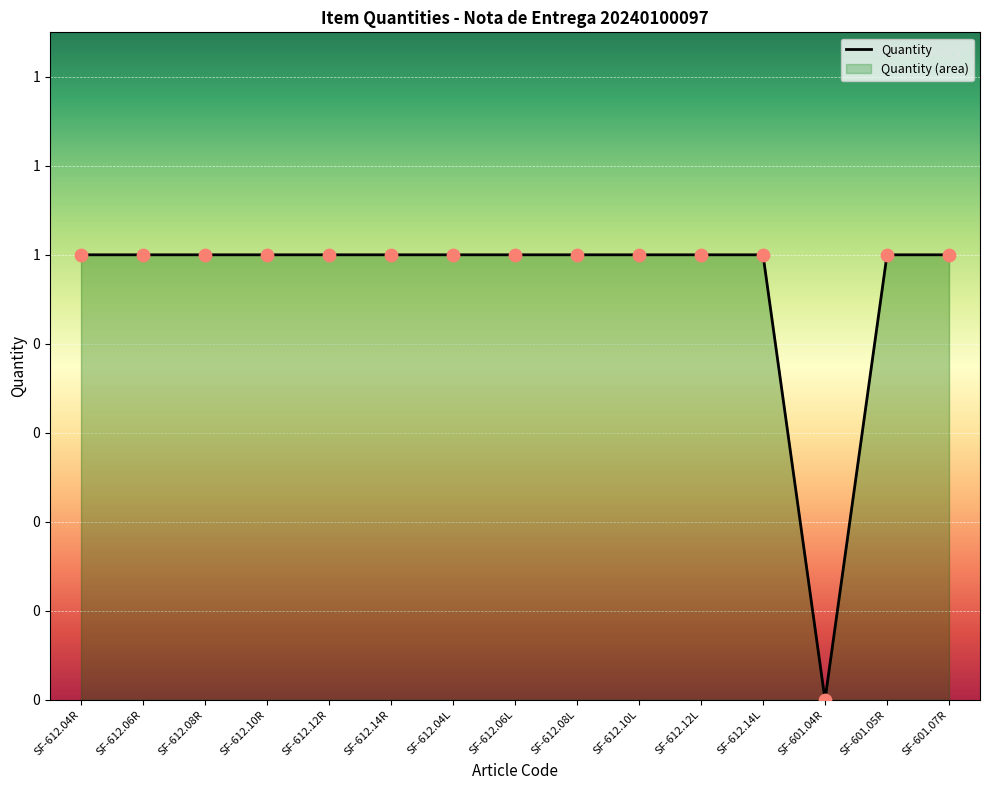

Which has a higher value, SF-612.12R or SF-612.04L?

SF-612.12R